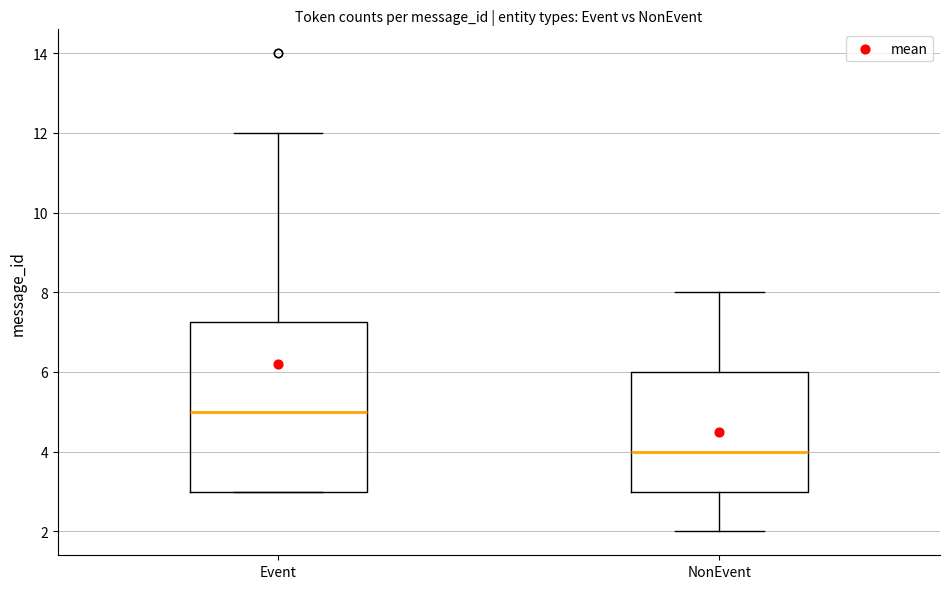

Comparing the boxes themselves (not the whiskers), which one is the tallest?

Event